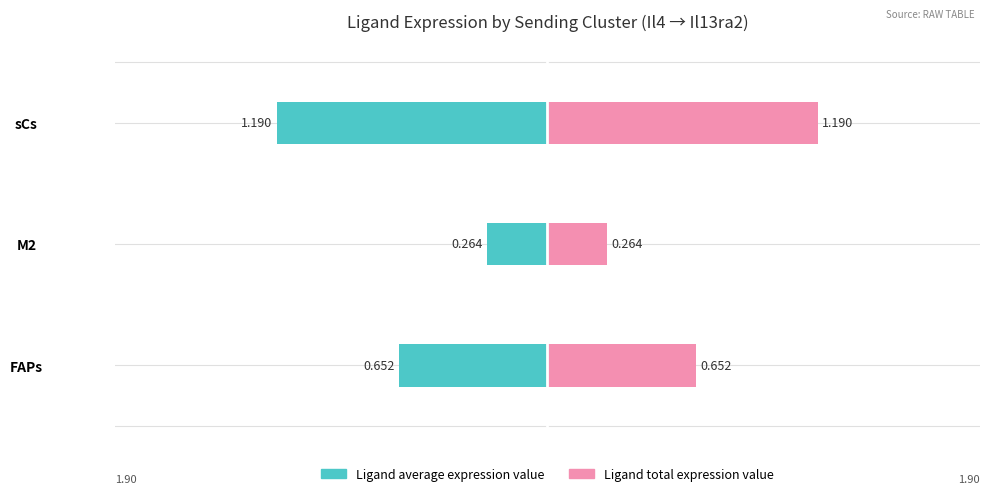

True or false: Ligand average expression value has a value of -1.2 at sCs.

True